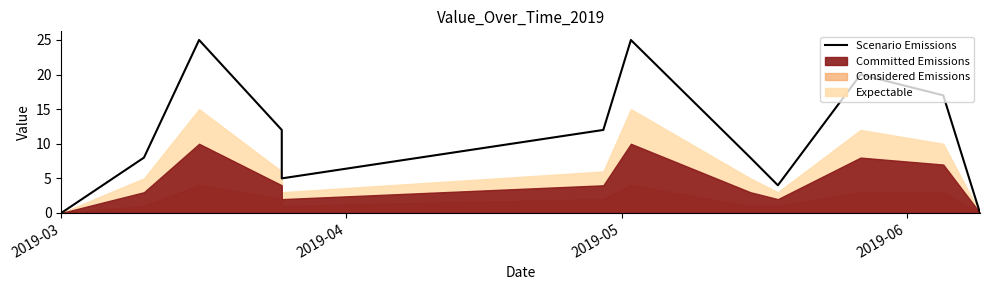

How many data points are less than 12?

6